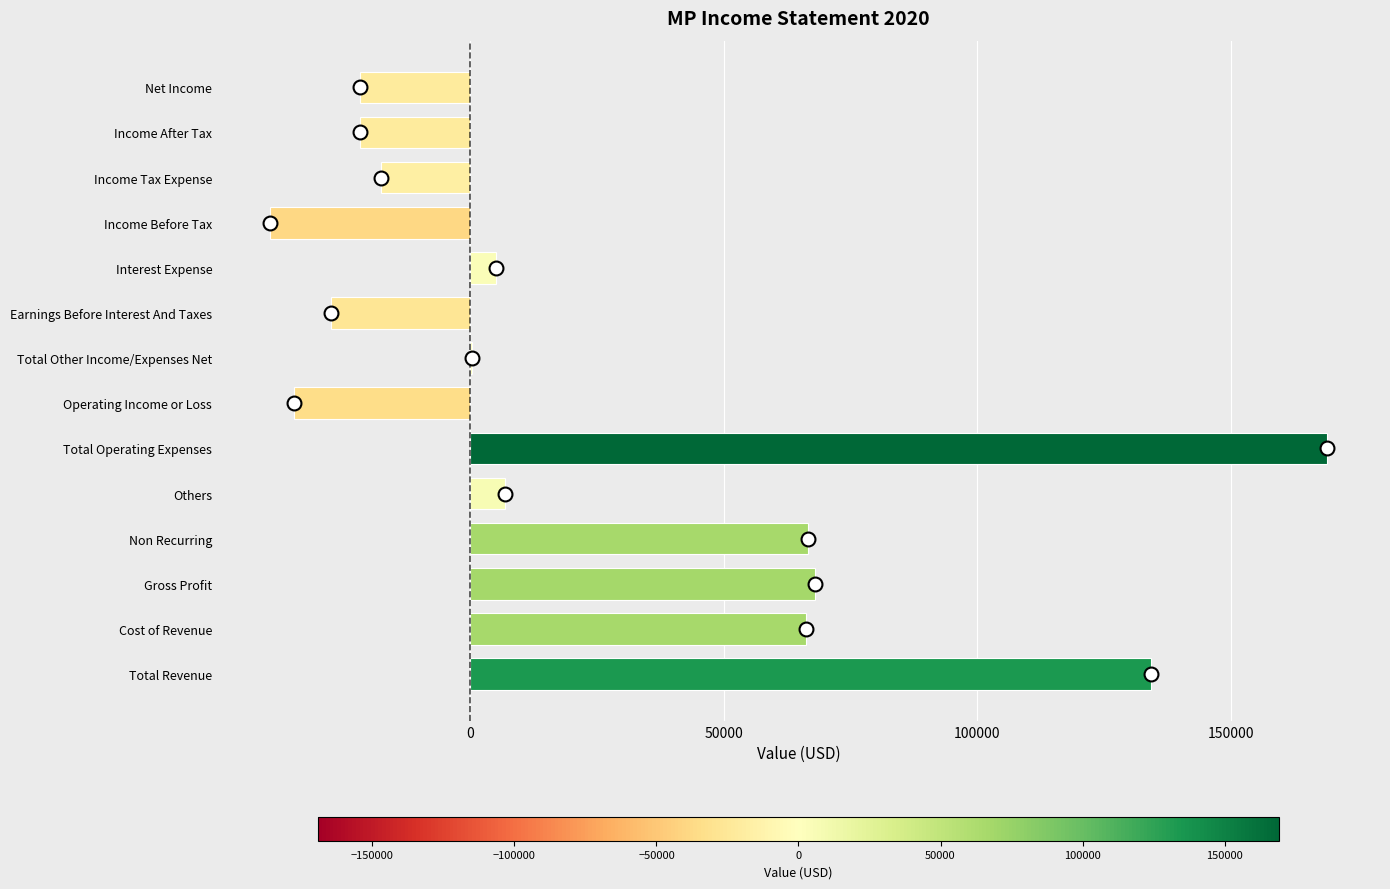

Between Total Revenue and Earnings Before Interest And Taxes, which is larger?

Total Revenue